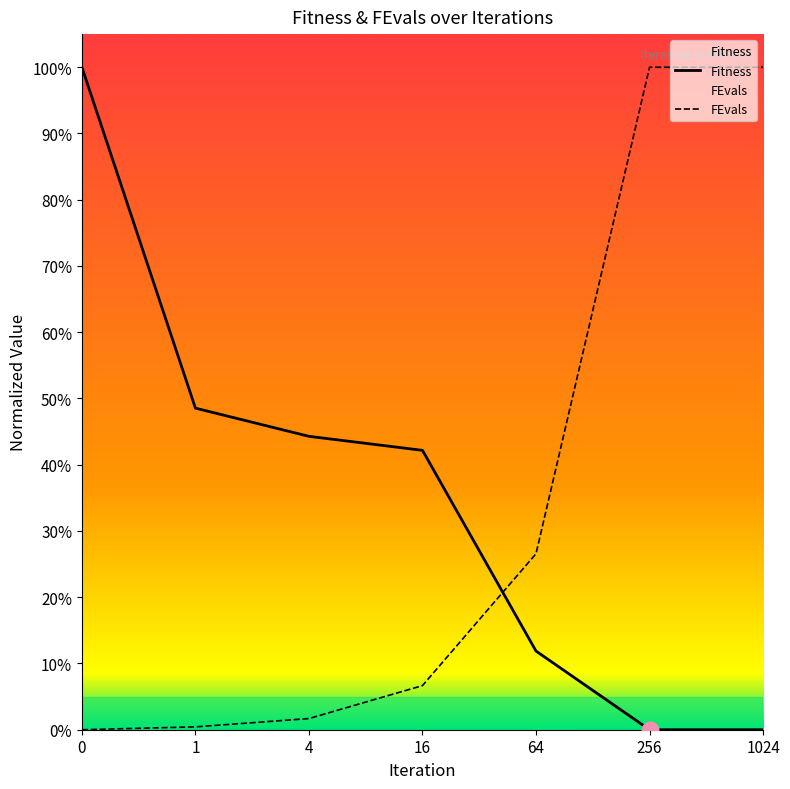

How many Fitness values are between 0 and 1?

7